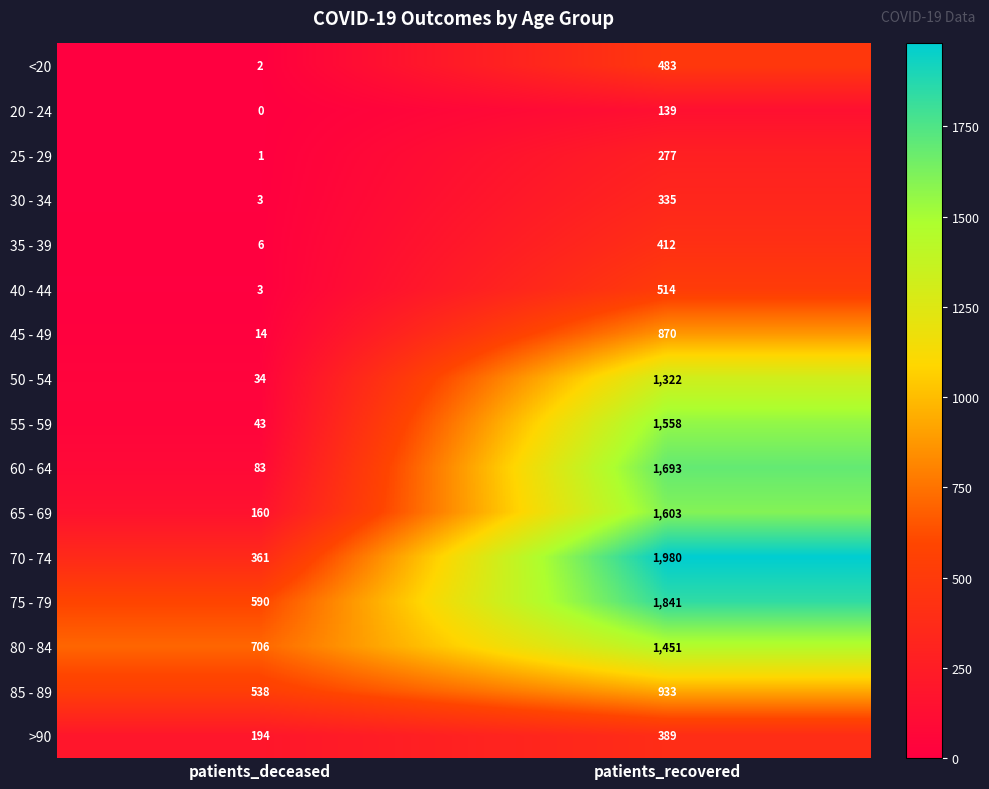

What is the spread (max minus min) of values at patients_deceased?

706